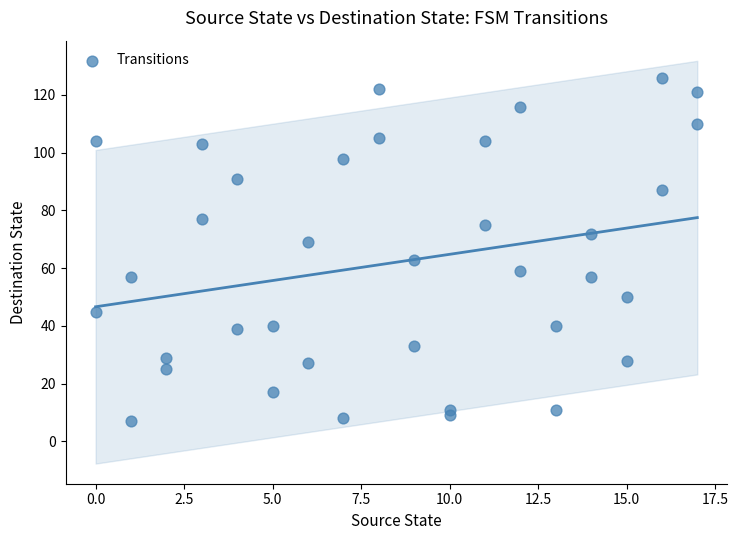

What is the range of Y values (max minus min)?

119